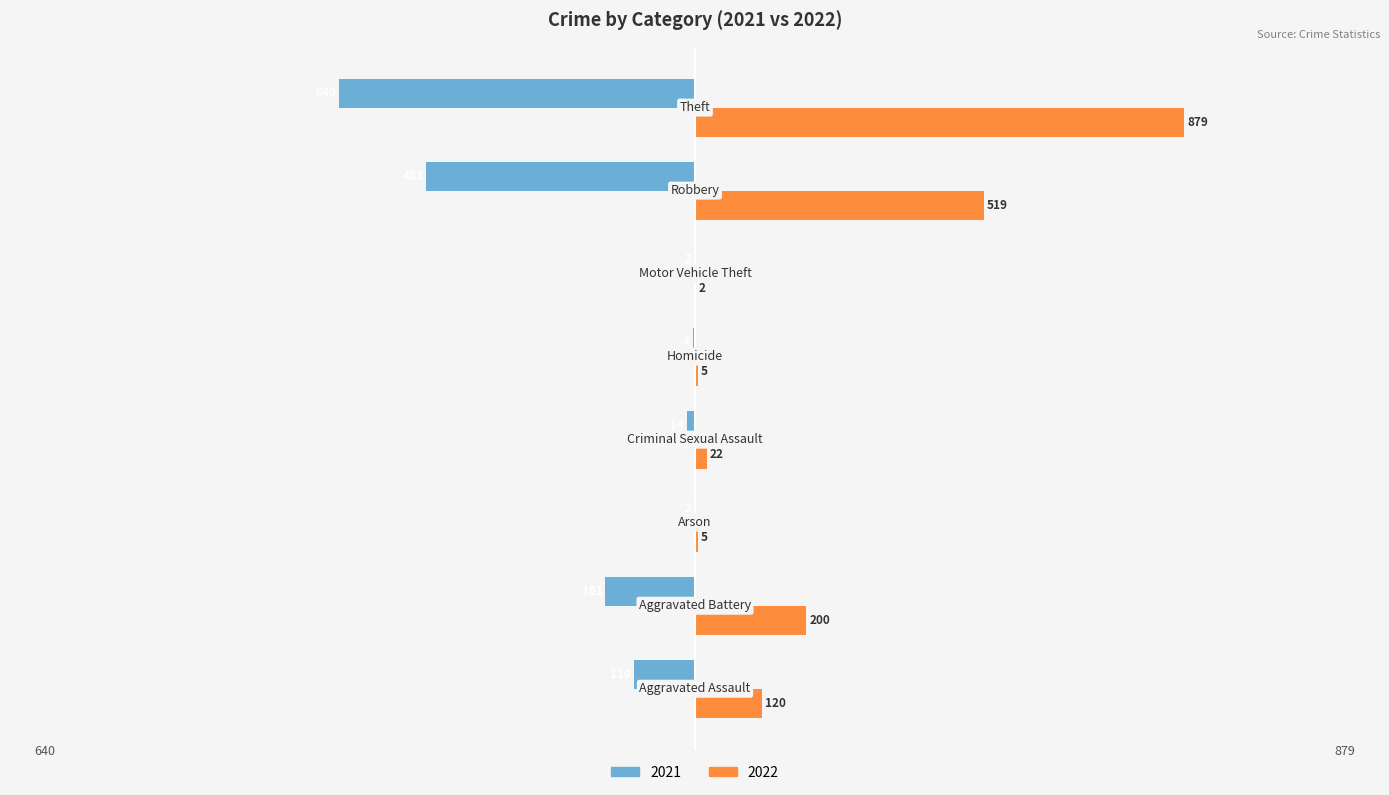

What are all the series names shown in the legend?

2021, 2022